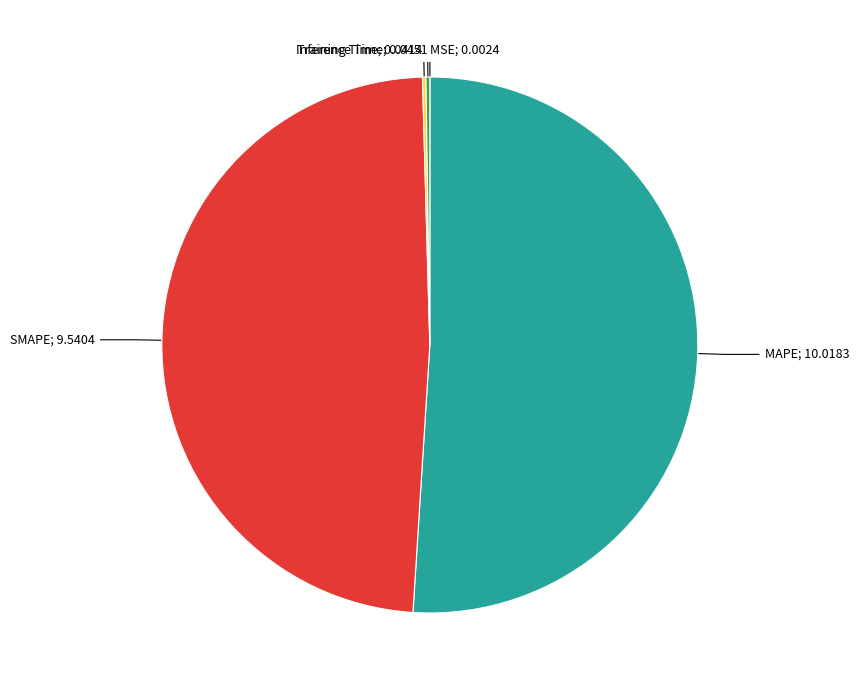

Is there a majority slice in this chart?

Yes